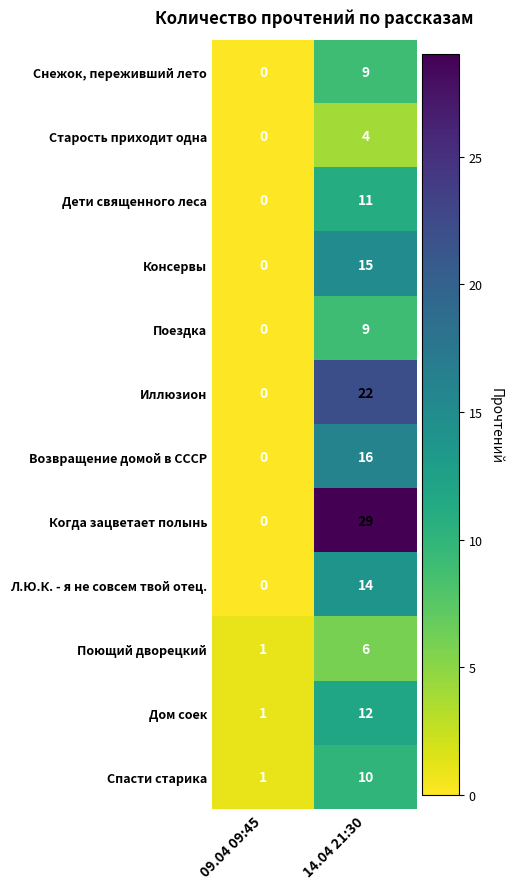

What is the sum of all Иллюзион values?

22